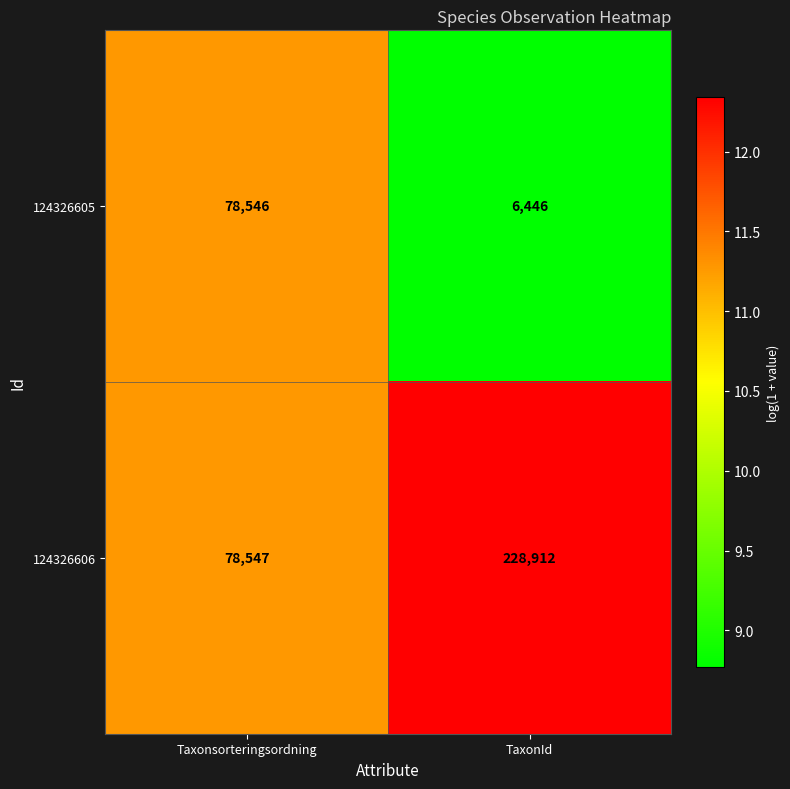

List the series in order of their overall mean, lowest first.

124326605, 124326606